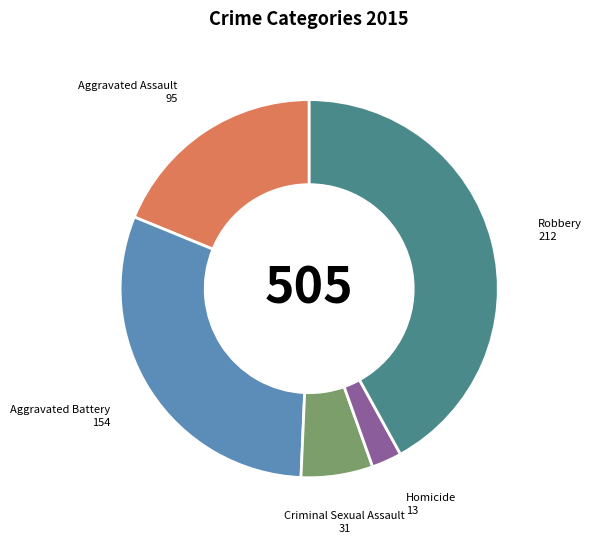

Does Criminal Sexual Assault account for over 50% of the chart?

No